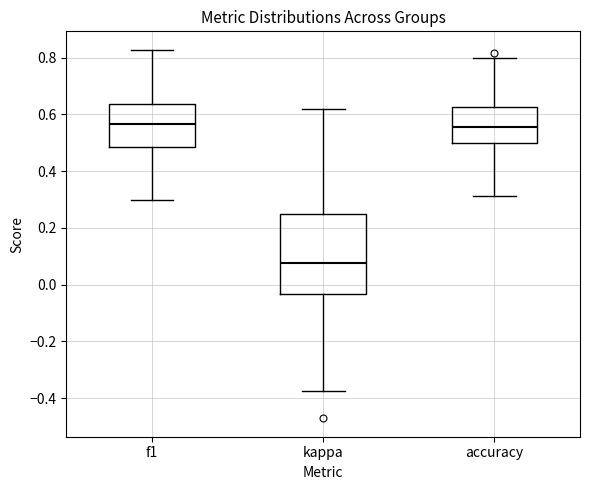

Reading left to right, read every box against the y-axis: the position of its median line, the range the box covers, and the ends of its whiskers. The values are not printed on the chart, so give them approximately, as read against the axis.

f1: median 0.56, box 0.48 to 0.64, whiskers 0.30 to 0.82
kappa: median 0.08, box -0.04 to 0.26, whiskers -0.38 to 0.62
accuracy: median 0.56, box 0.50 to 0.62, whiskers 0.32 to 0.80